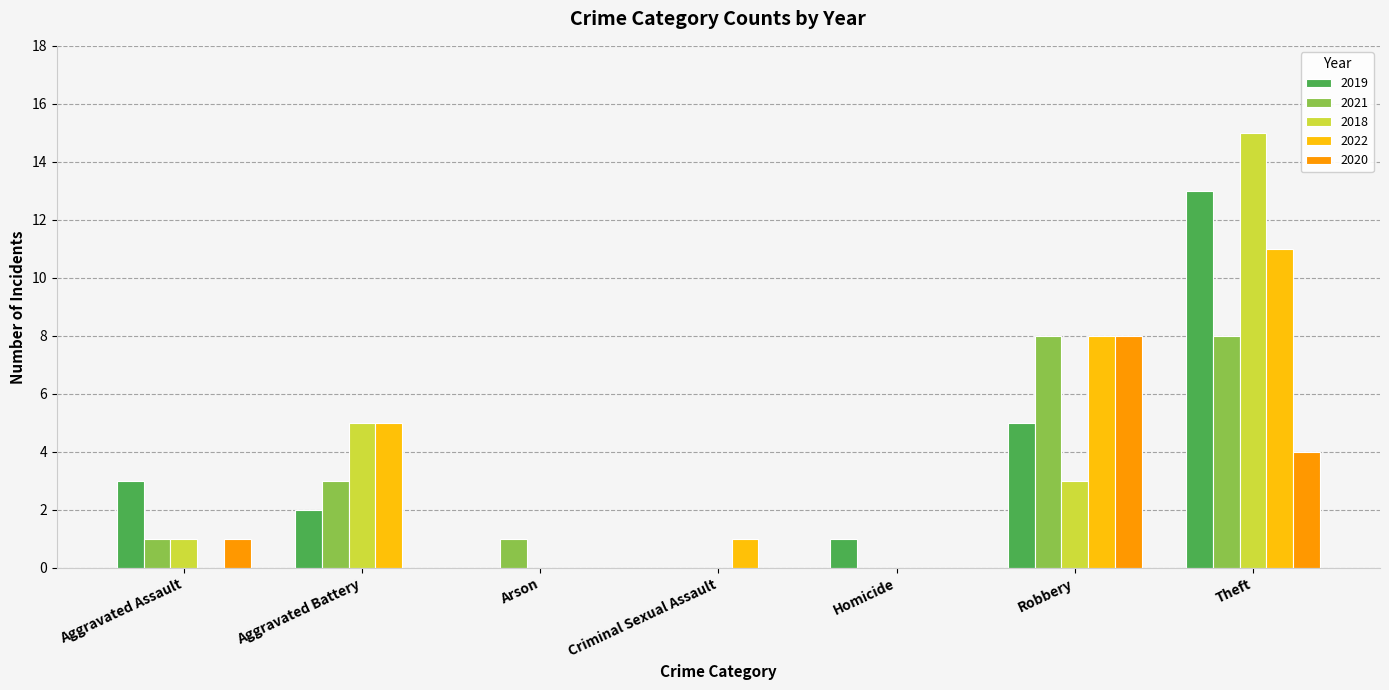

Reading right to left, extract all data points from this chart.

2019: Theft=13	Robbery=5	Homicide=1	Criminal Sexual Assault=0	Arson=0	Aggravated Battery=2	Aggravated Assault=3
2021: Theft=8	Robbery=8	Homicide=0	Criminal Sexual Assault=0	Arson=1	Aggravated Battery=3	Aggravated Assault=1
2018: Theft=15	Robbery=3	Homicide=0	Criminal Sexual Assault=0	Arson=0	Aggravated Battery=5	Aggravated Assault=1
2022: Theft=11	Robbery=8	Homicide=0	Criminal Sexual Assault=1	Arson=0	Aggravated Battery=5	Aggravated Assault=0
2020: Theft=4	Robbery=8	Homicide=0	Criminal Sexual Assault=0	Arson=0	Aggravated Battery=0	Aggravated Assault=1